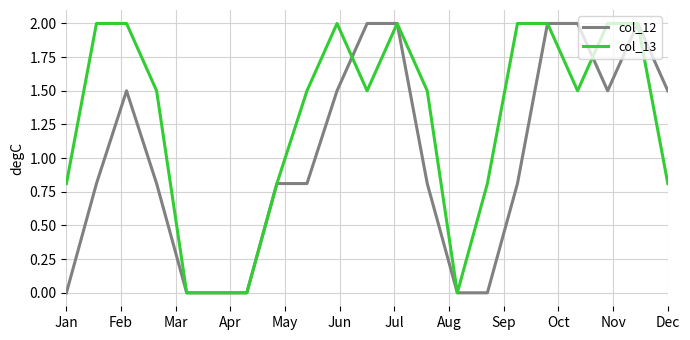

What is the maximum value for col_12?

2.0